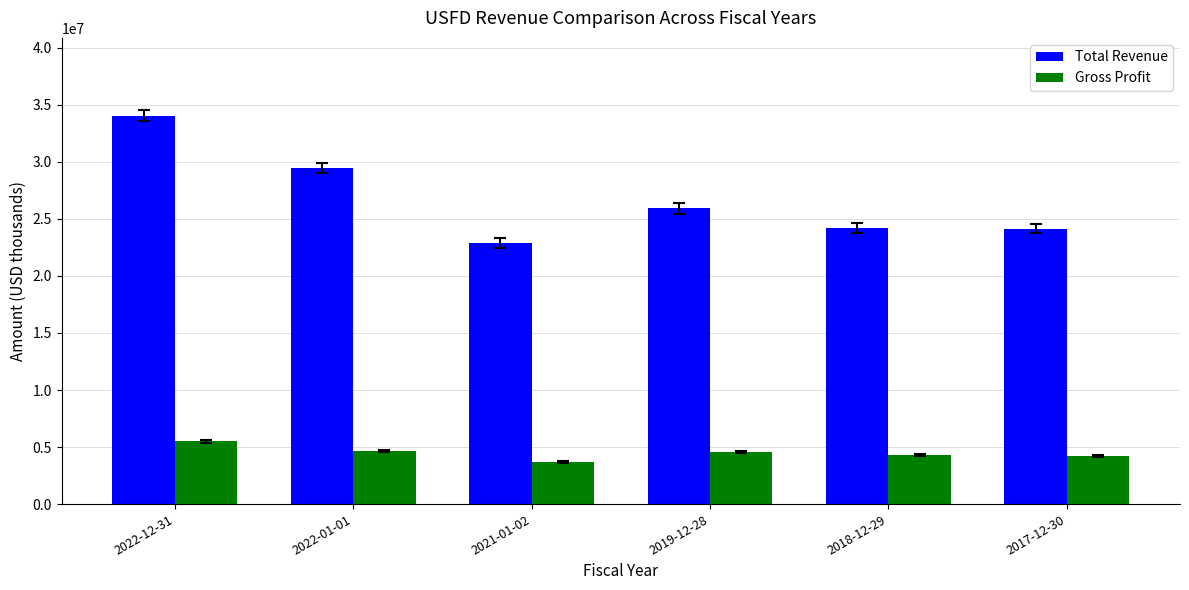

At 2017-12-30, list the series in order from largest to smallest.

Total Revenue, Gross Profit